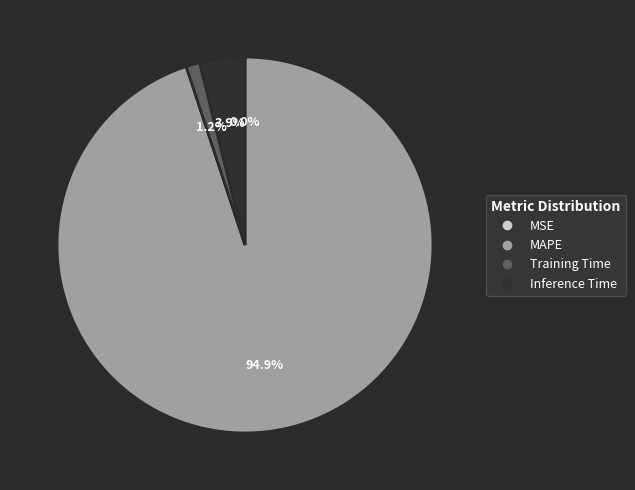

Is it true that MAPE is 84% of the pie?

False